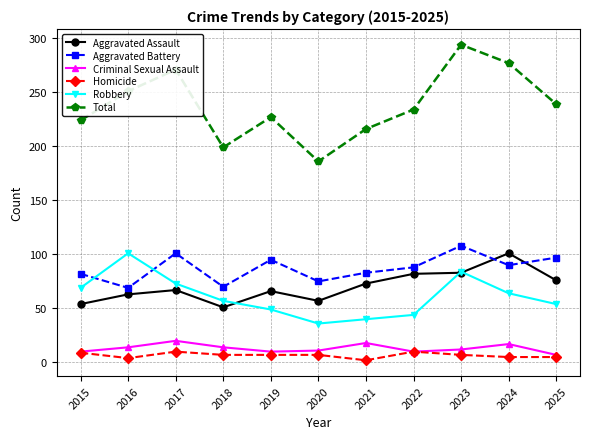

True or false: Criminal Sexual Assault has a value of 20 at 2017.

True